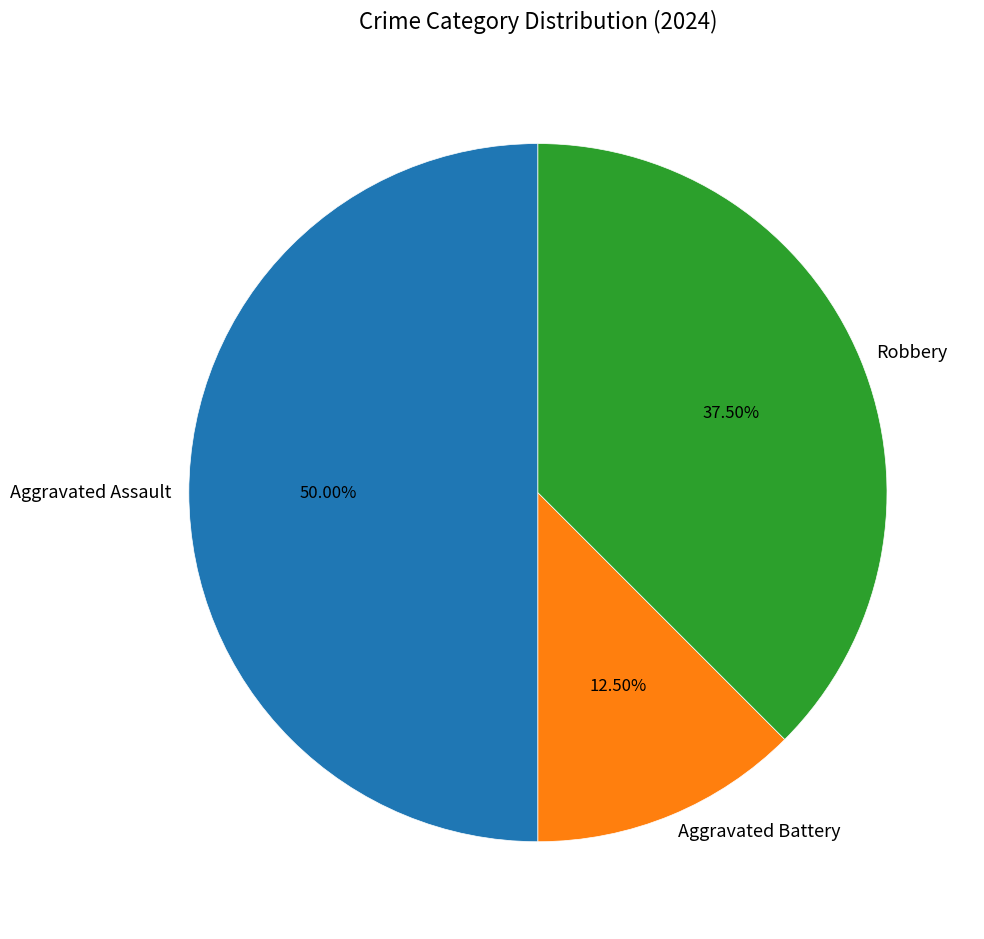

Does Aggravated Battery account for over 50% of the chart?

No